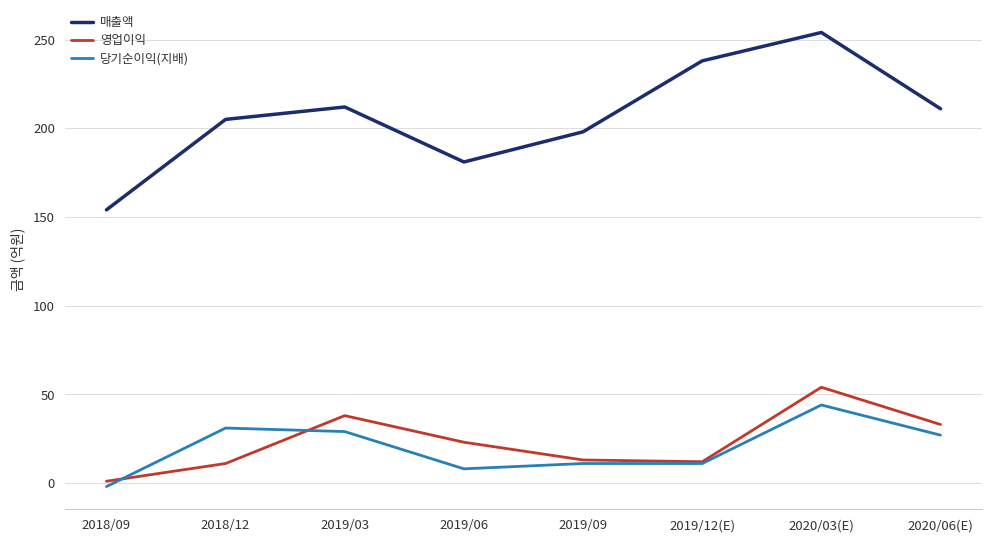

True or false: 당기순이익(지배) and 매출액 cross at least once.

False